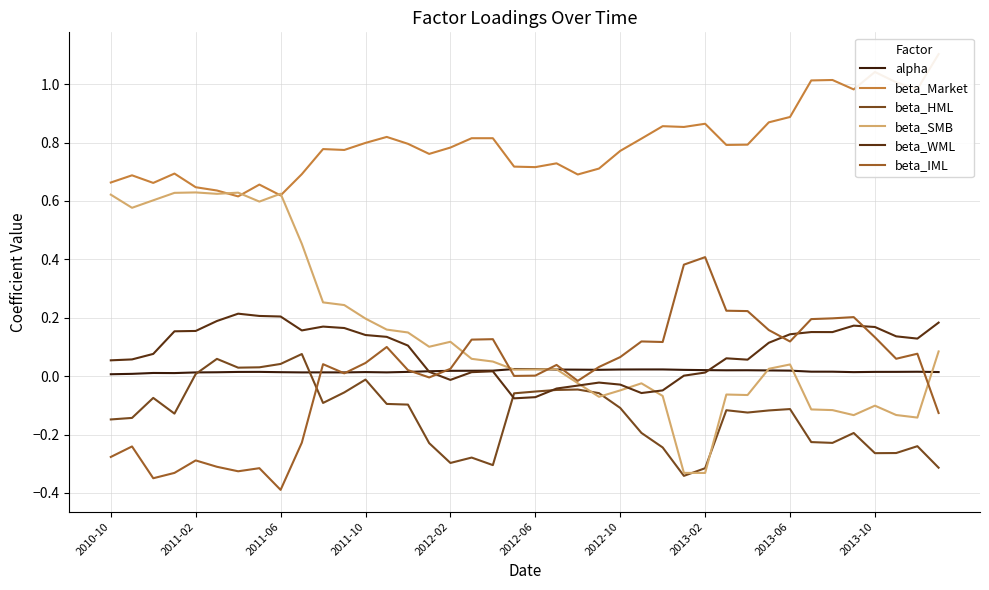

True or false: beta_IML has a value of 0.0 at 11.

False